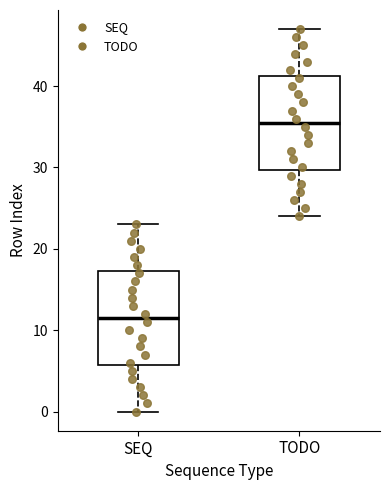

Reading left to right, transcribe this box plot: for each box, give where its median line is, the range the box spans, and where its two whiskers end, as read against the y-axis. The values are not printed on the chart, so give them approximately, as read against the axis.

SEQ: median 12, box 6 to 17, whiskers 0 to 23
TODO: median 36, box 30 to 41, whiskers 24 to 47